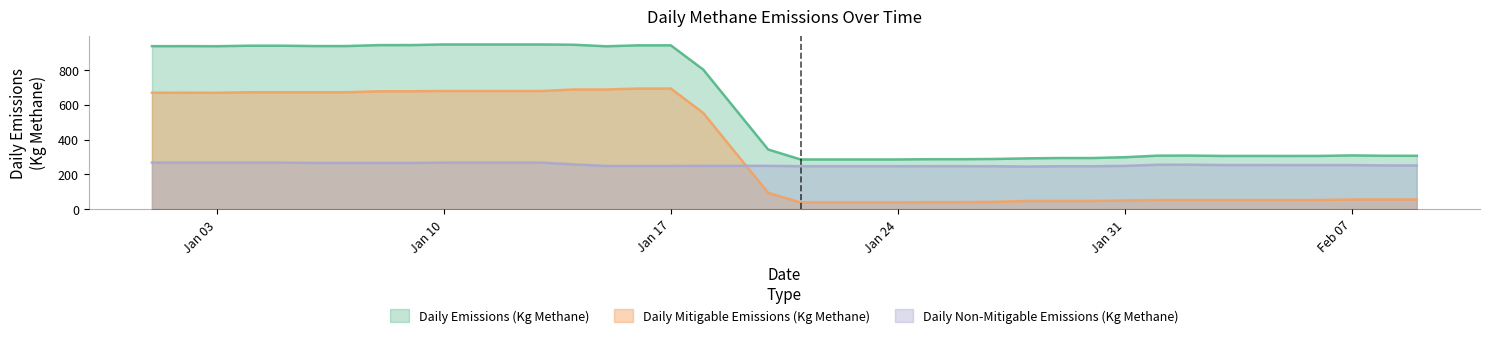

Does the chart display data point markers on the line(s)?

No